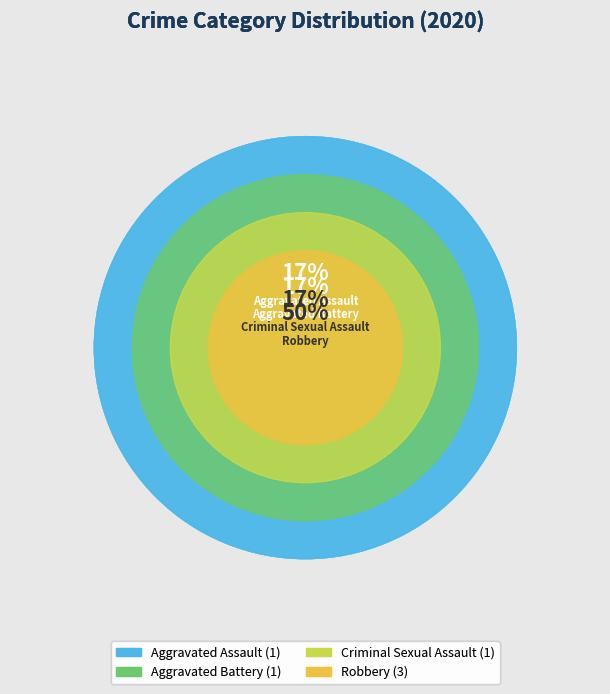

To the nearest percent, what is the average slice percentage?

25%